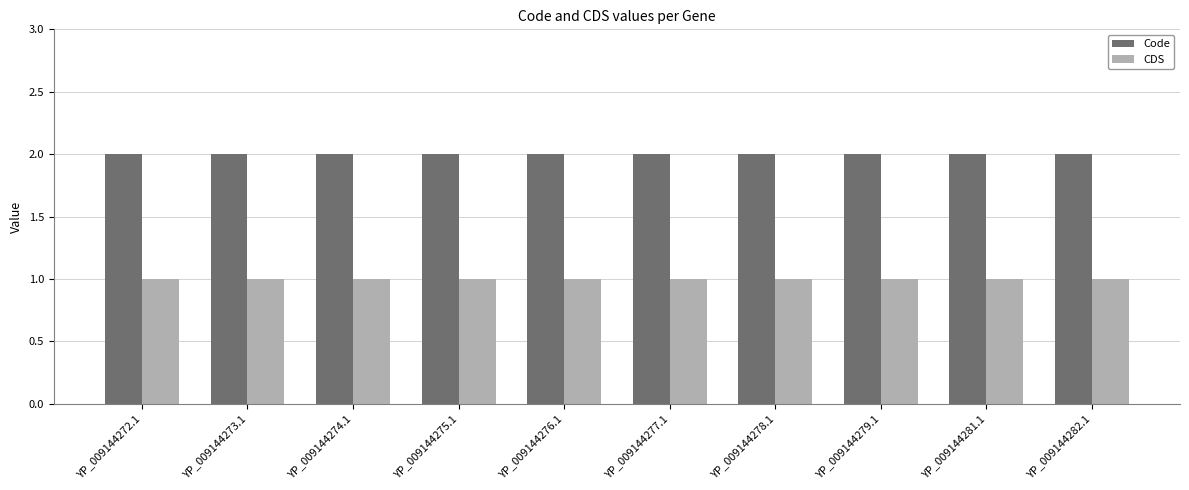

Rank the series by their average value, from lowest to highest.

CDS, Code